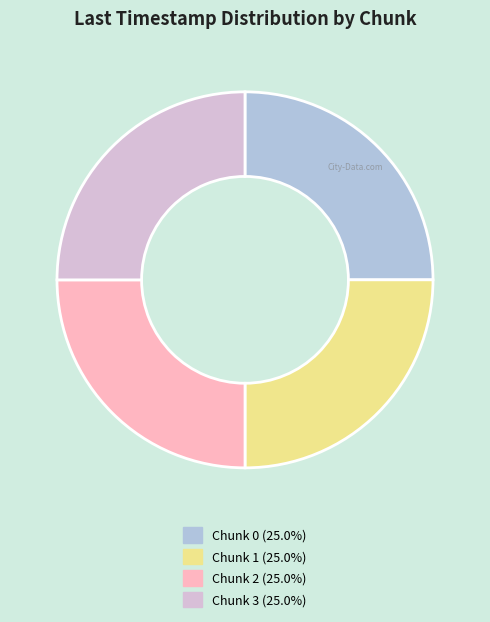

The Chunk 0 slice represents 37% of the pie. True or false?

False